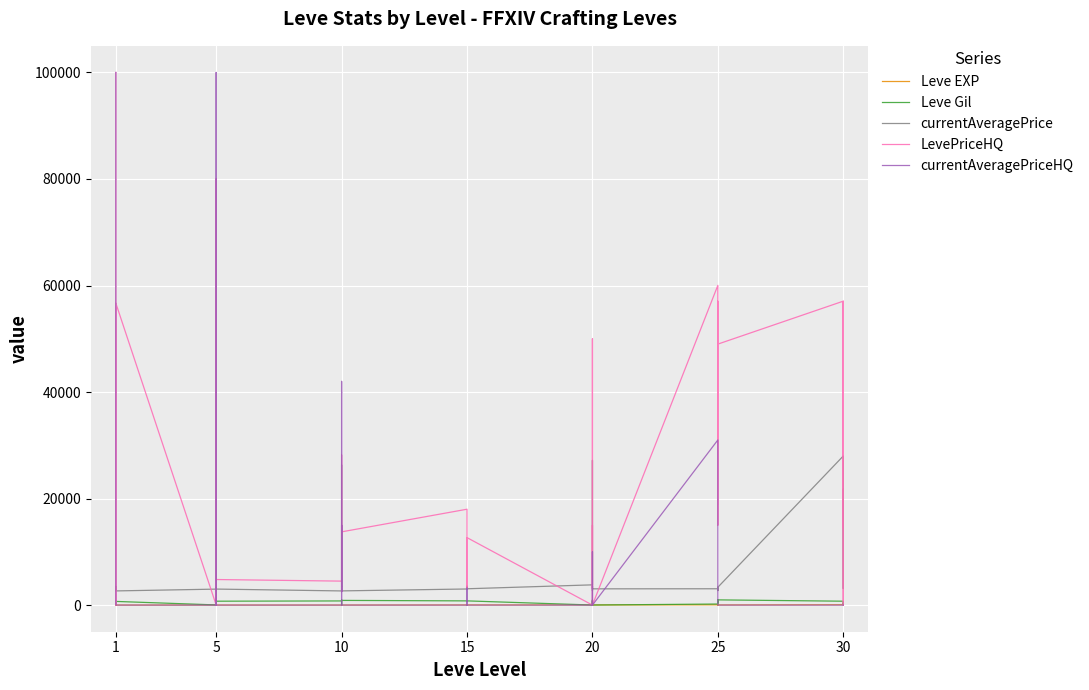

Reading right to left, what are all the values shown in this chart?

Leve EXP: 36	34	99	67	24	36	41	24	36	47	28	12	28	28	16	28	24	20	21	24	21	24	6	6	13	9	9	3	5	6	6	8	6	6	1	2	1	1	2	1
Leve Gil: 240	430	220	730	980	390	630	980	390	200	10	960	10	10	800	10	790	790	850	790	850	790	880	880	90	990	990	780	730	840	840	460	30	30	690	740	160	690	220	690
currentAveragePrice: 21725	3601	3106	27990	3351	2734	3341	3349	2734	3066	3052	2700	3568	3053	27174	3800	3064	3561	3325	3041	3341	3023	2666	3543	3539	26304	2670	2658	3008	3316	3001	3313	3015	2999	2661	3000	3515	2996	3309	3307
LevePriceHQ: 14500	57028	0	57062	49000	18900	15000	57029	18900	60029	0	15000	3200	10000	50000	0	12666	11666	3200	15000	15000	18000	13750	15000	2500	28192	9975	4500	4800	80007	0	80006	80007	0	56670	752	1900	0	100000	100000
currentAveragePriceHQ: 0	0	0	0	0	0	0	0	0	31000	0	0	0	10000	0	0	0	0	3200	0	0	0	0	15000	2500	42000	0	0	0	30000	100000	0	0	0	0	0	0	0	100000	100000